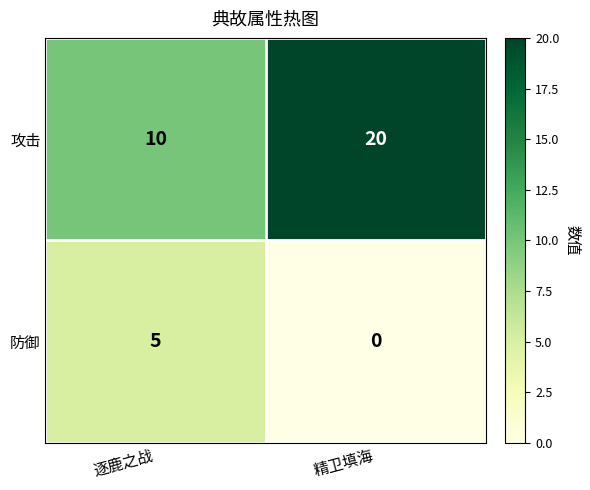

Reading left to right, list all the values displayed in this chart.

攻击: 逐鹿之战=10	精卫填海=20
防御: 逐鹿之战=5	精卫填海=0